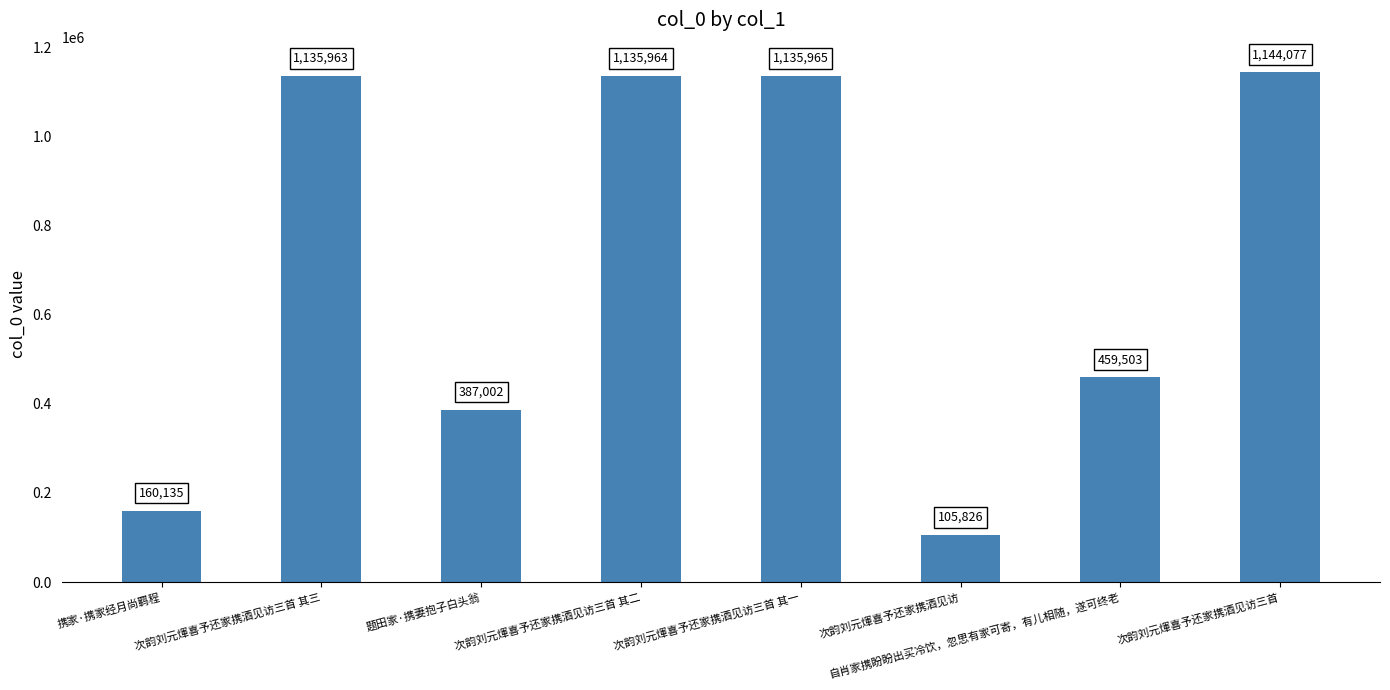

What position from the right is 题田家·携妻抱子白头翁?

6